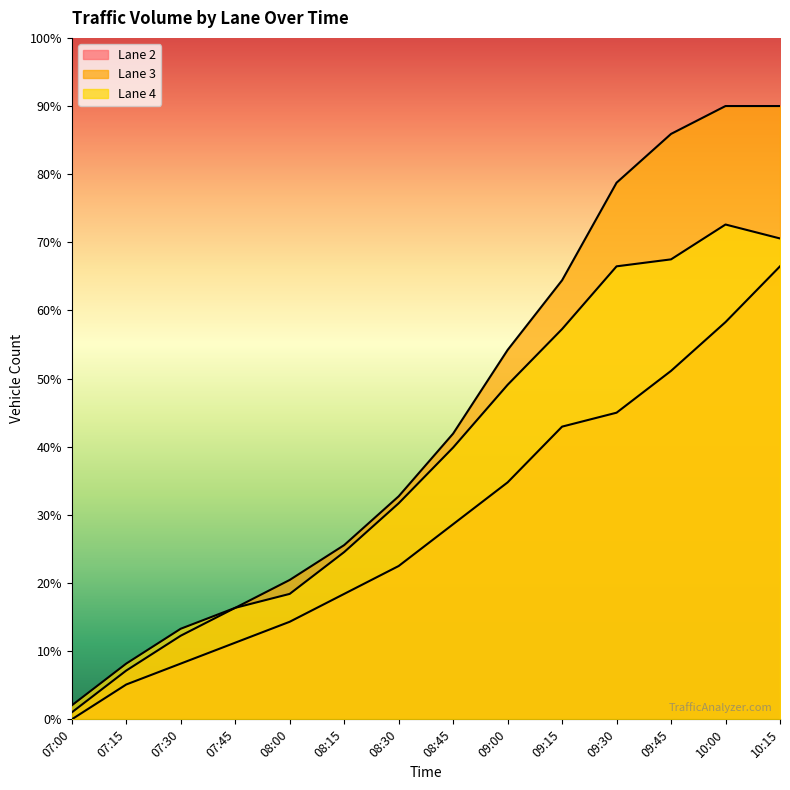

What is the maximum value shown in the chart?

90.0